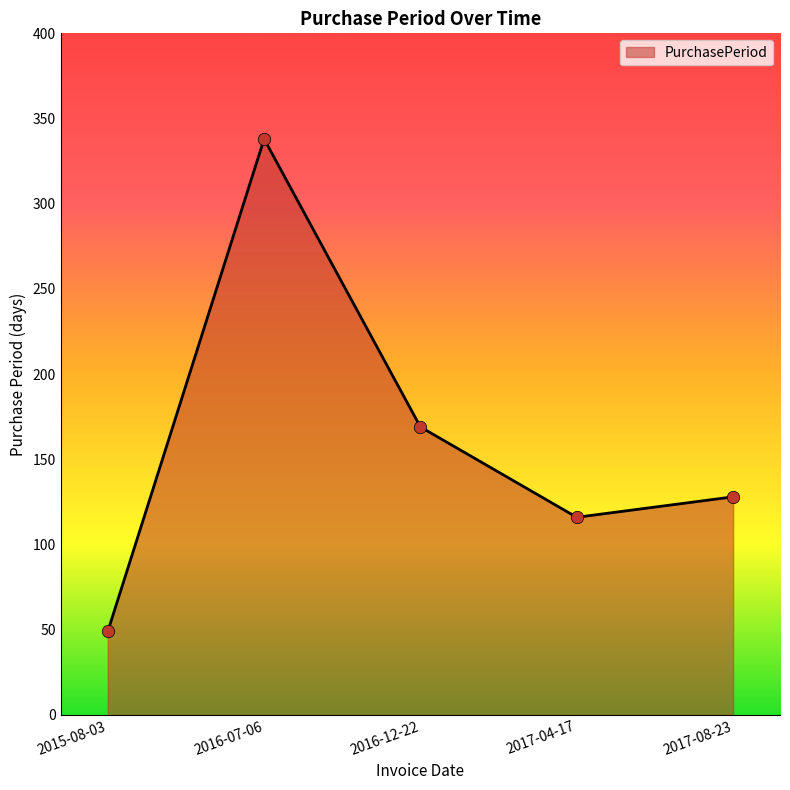

Which has a higher value, 2016-12-22 or 2015-08-03?

2016-12-22